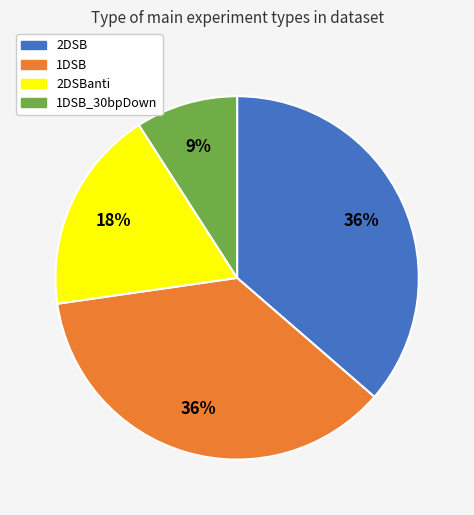

Is there any slice that represents more than half of the pie?

No